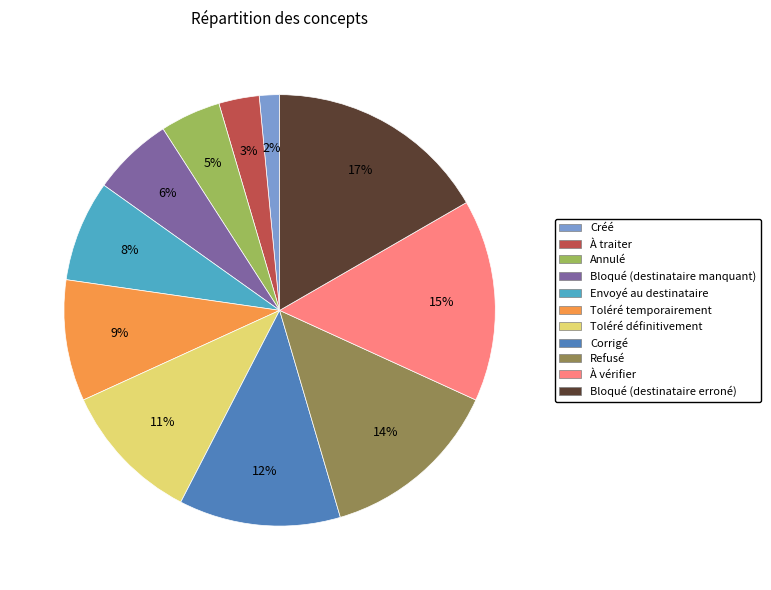

Rank the categories by value from lowest to highest.

Créé, À traiter, Annulé, Bloqué (destinataire manquant), Envoyé au destinataire, Toléré temporairement, Toléré définitivement, Corrigé, Refusé, À vérifier, Bloqué (destinataire erroné)